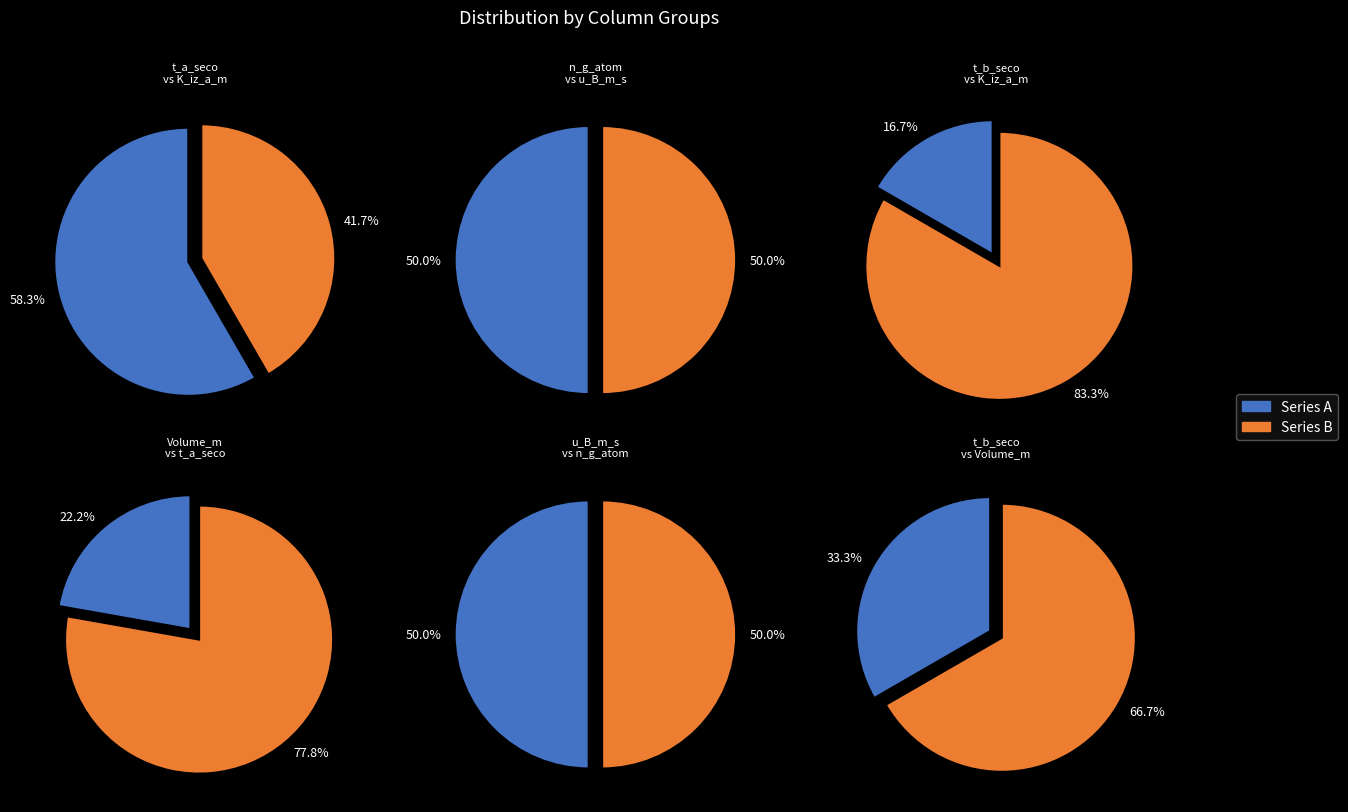

To the nearest percent, what is the difference between the largest and smallest slice percentages?

67%